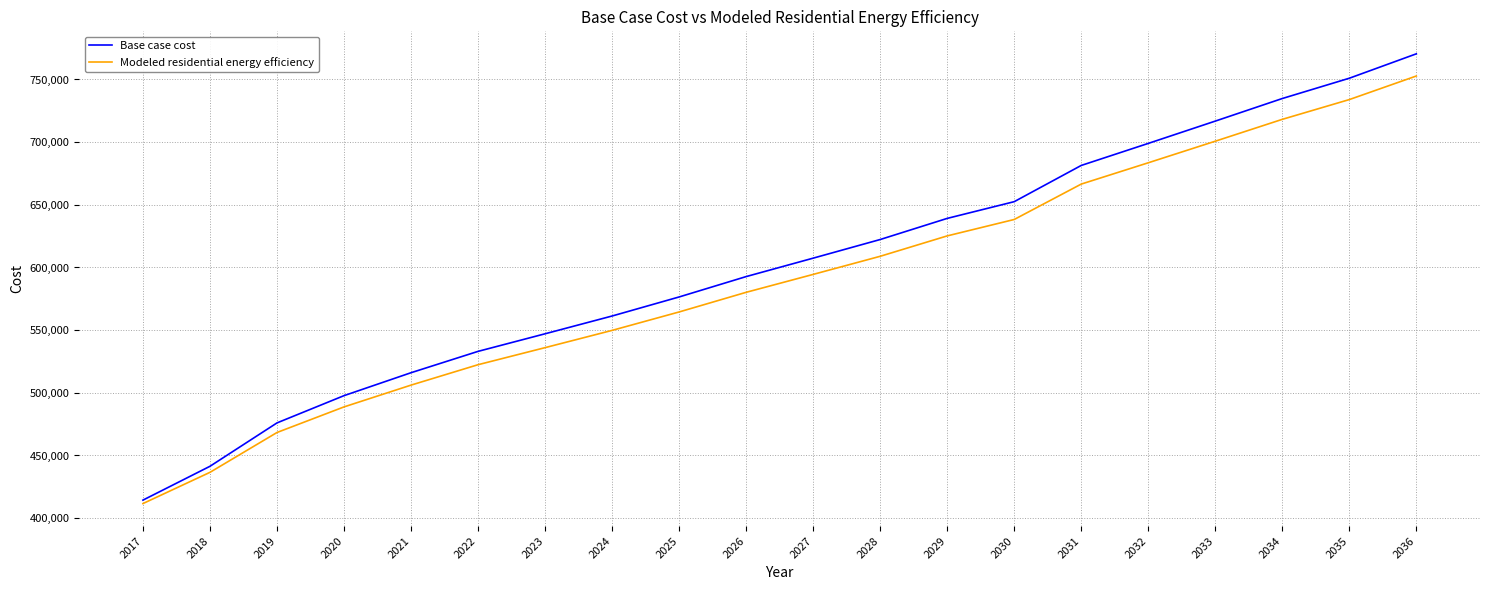

What is the sum of the Base case cost values at 2017 and 2033?

1131179.9